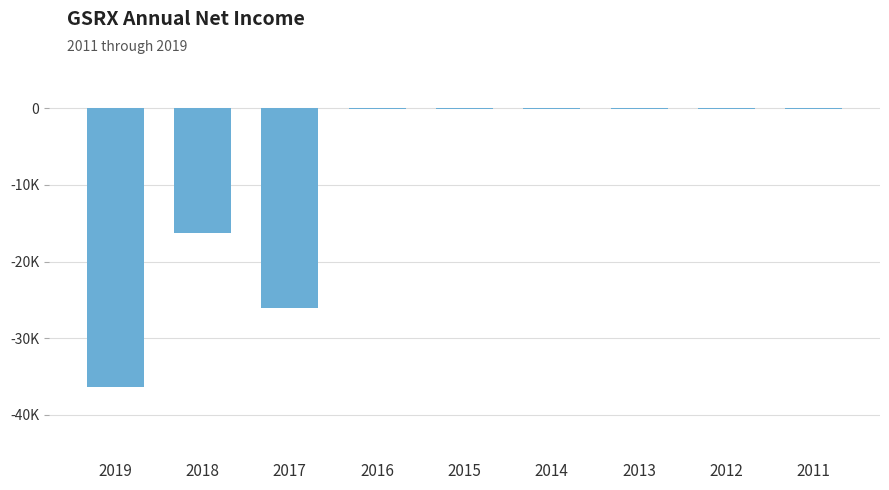

Are the bars horizontal?

No